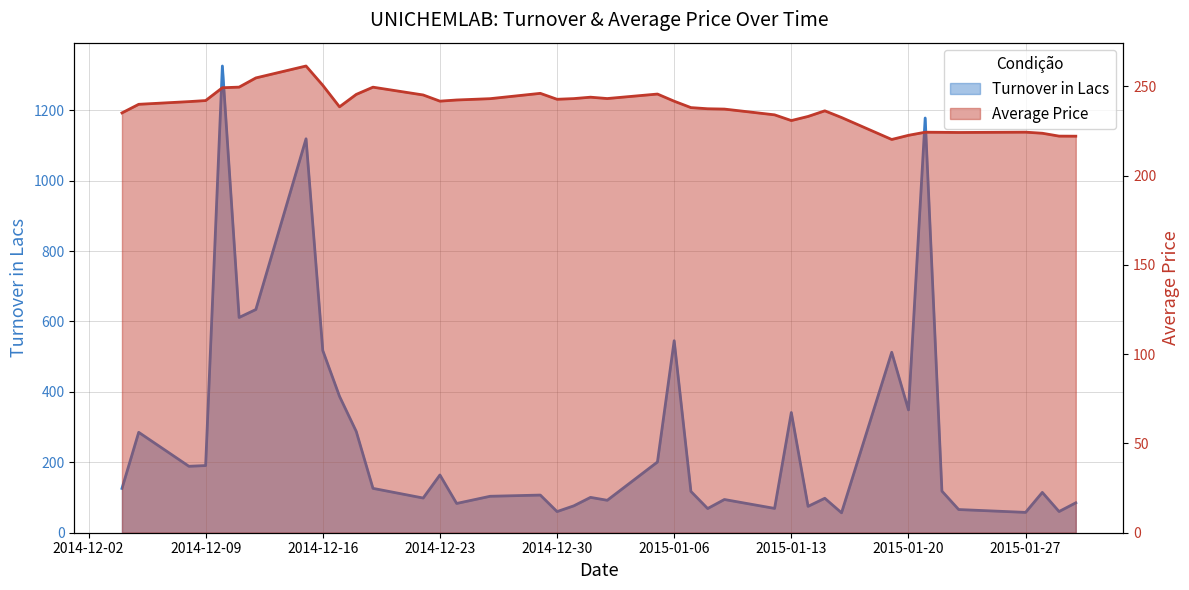

Count the number of categories in the chart.

40